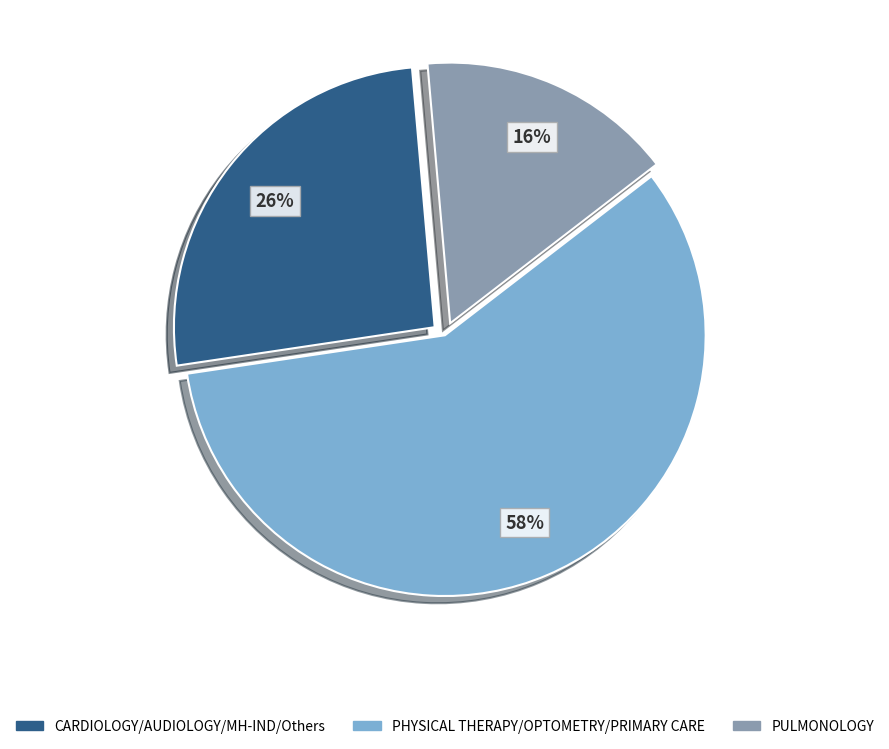

The PULMONOLOGY slice represents 23% of the pie. True or false?

False